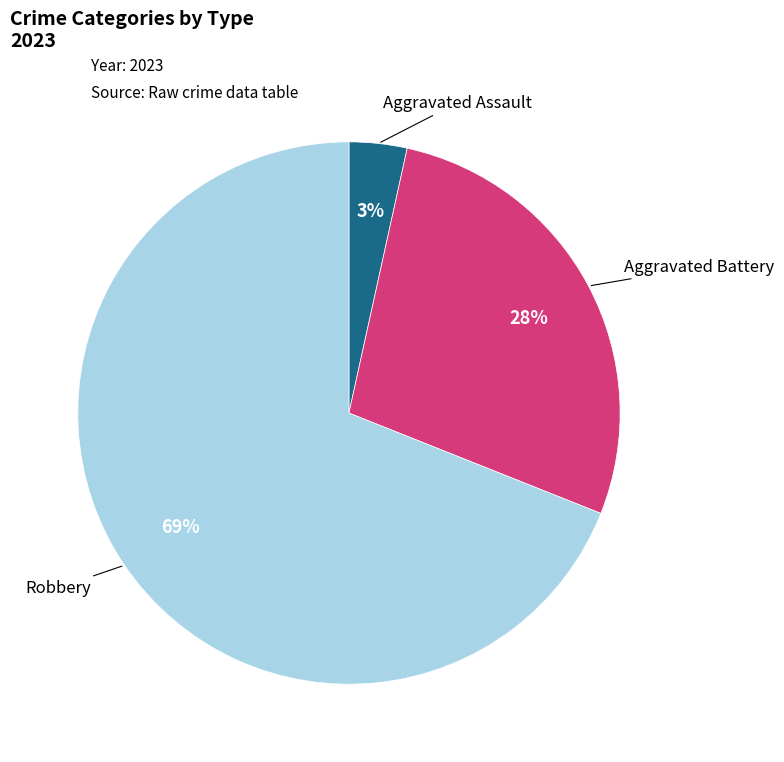

To the nearest percent, what is the difference between the largest and smallest slice percentages?

66%